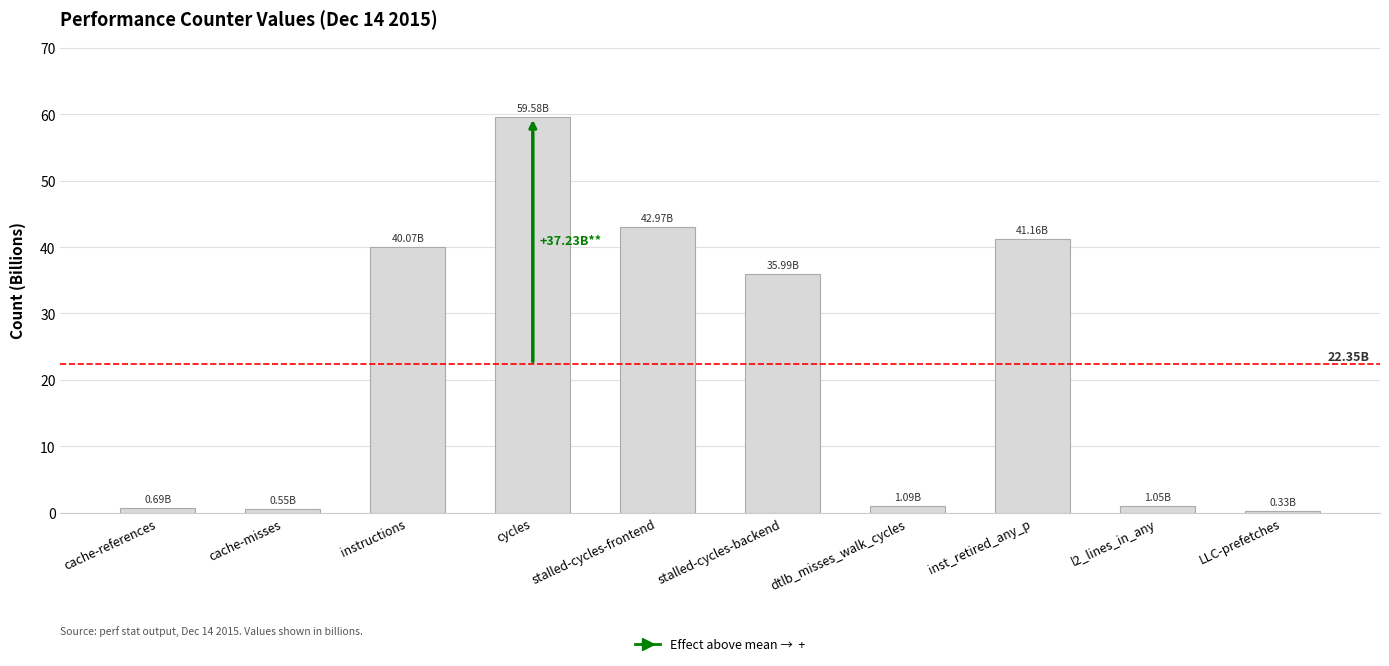

How many values exceed 35?

5